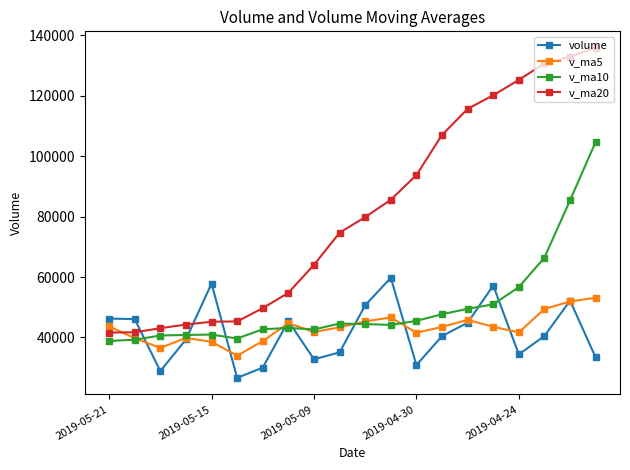

What is the difference between the maximum and minimum values in the v_ma10 series?

65895.6